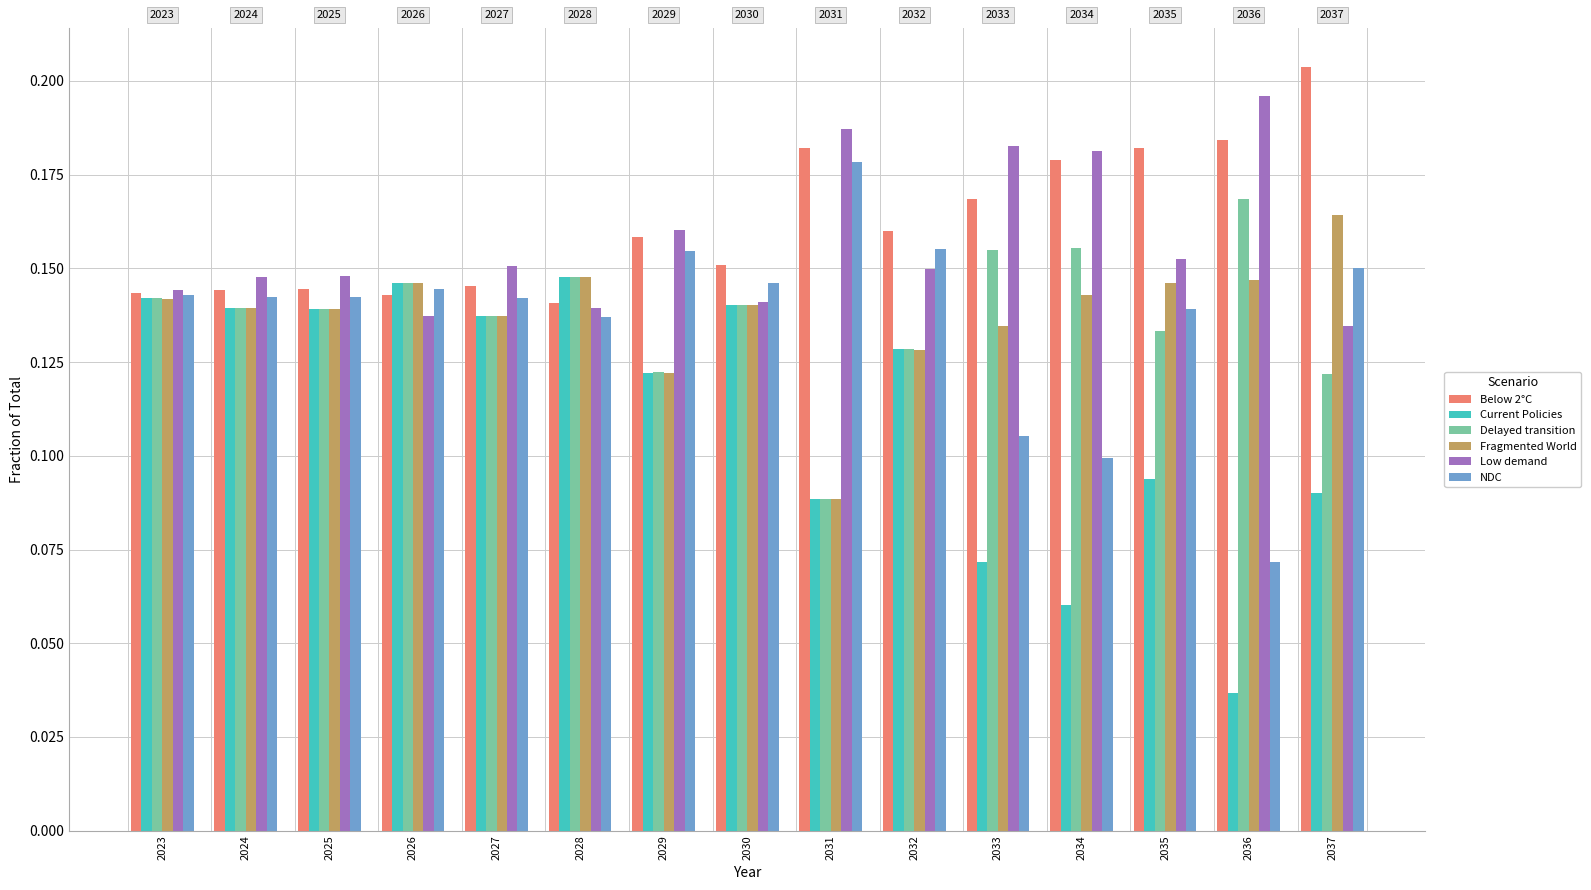

True or false: Below 2°C has a value of 0.1 at 2028.

True